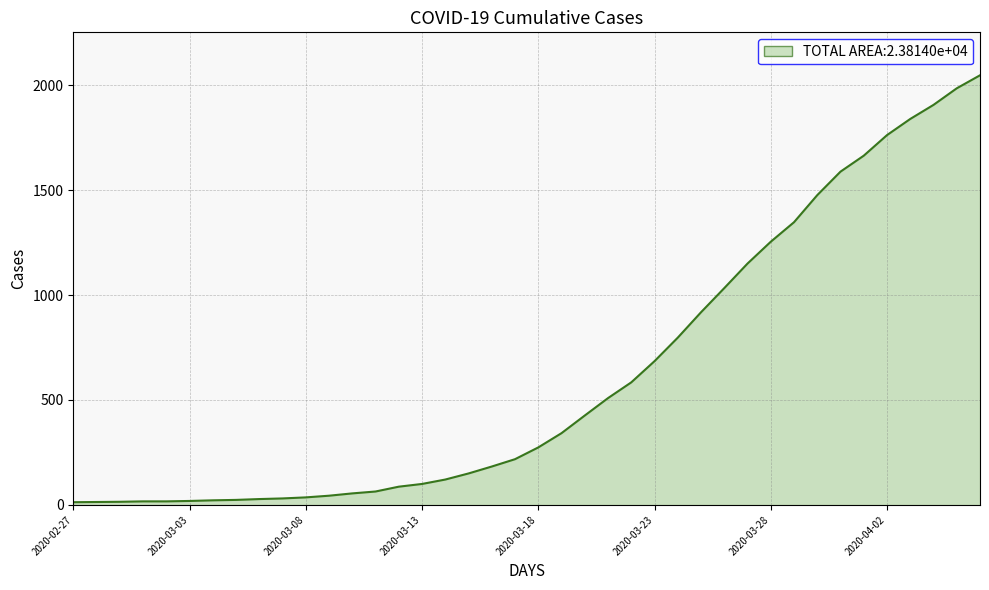

What is the difference between the maximum and minimum values?

2034